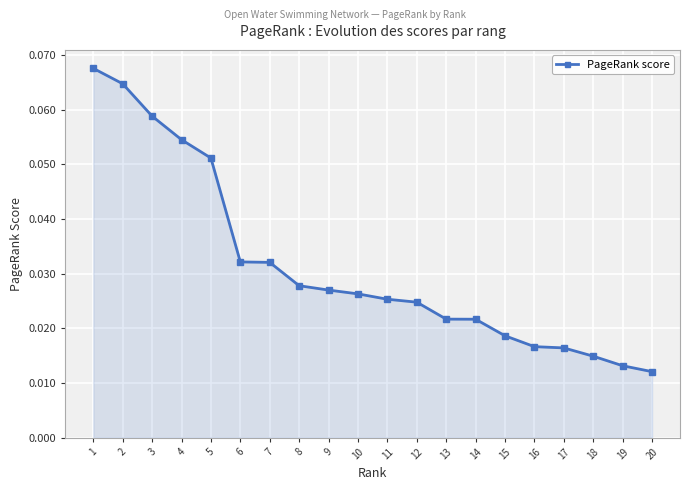

Which has a higher value, 17 or 12?

12